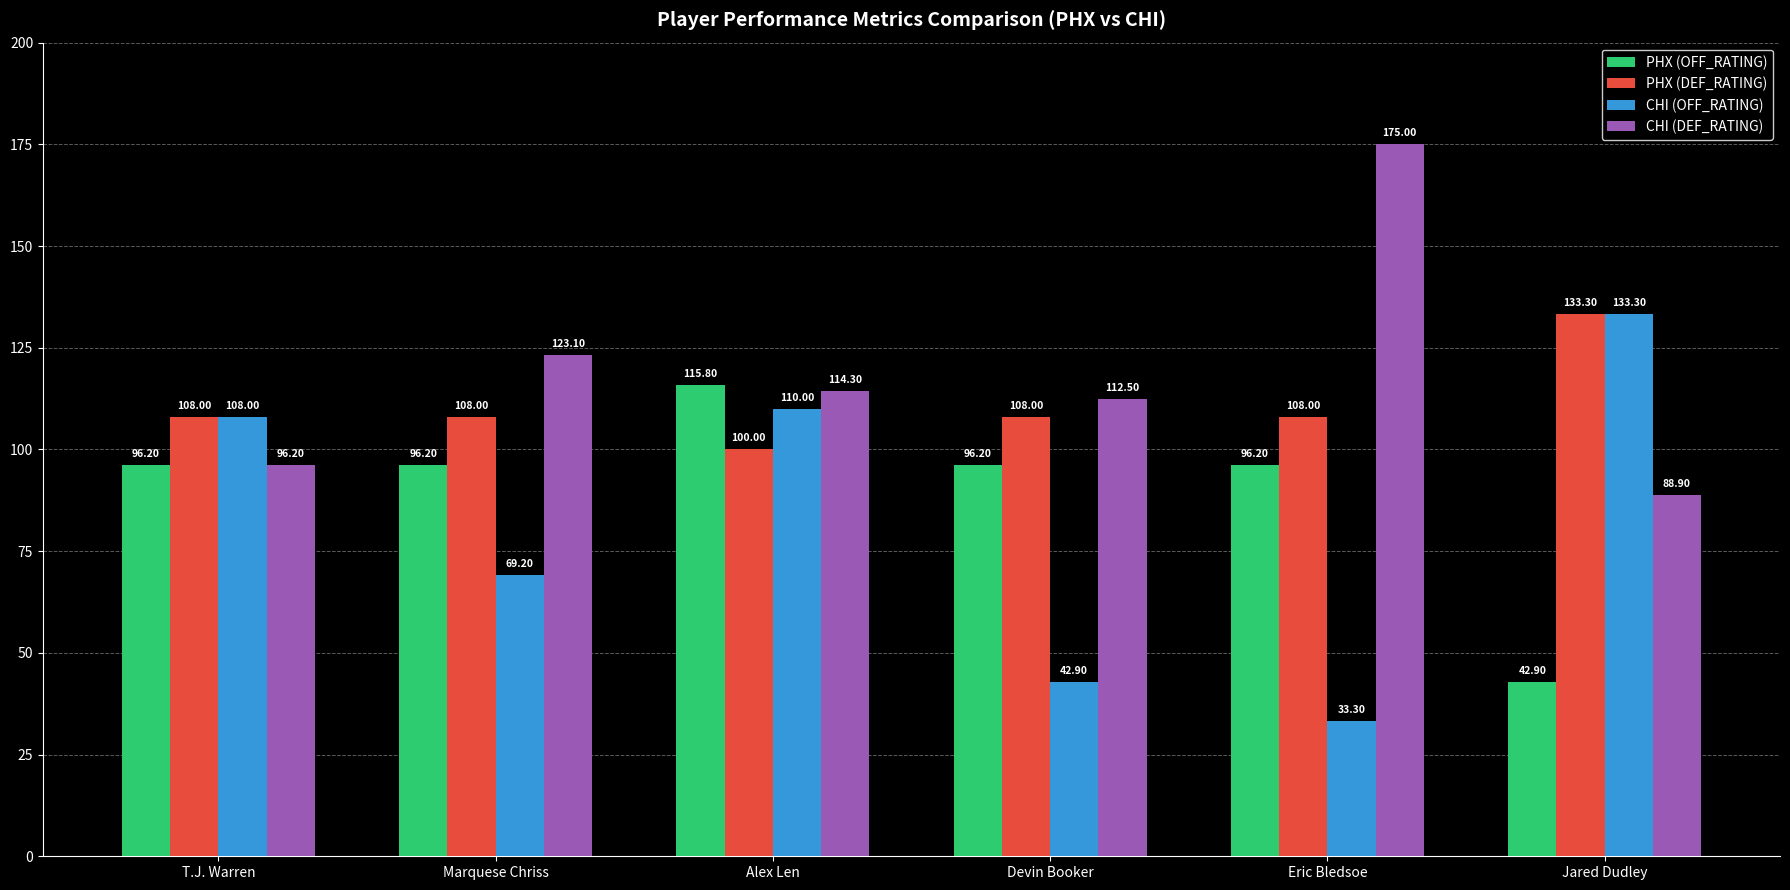

What is the minimum value shown in the chart?

33.3